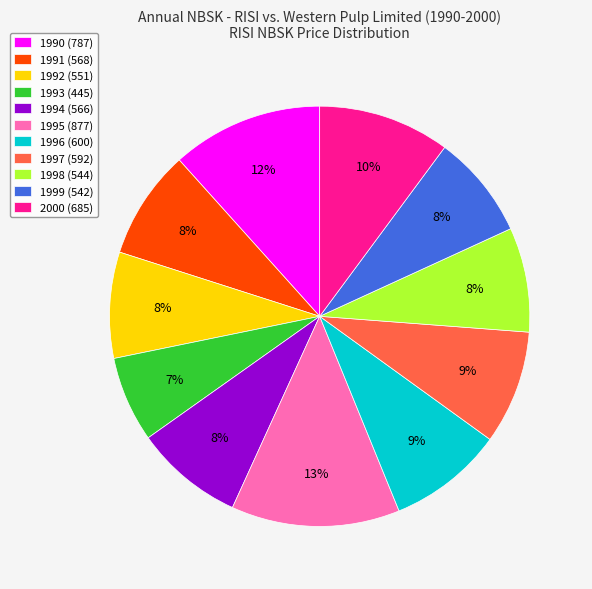

To the nearest percent, what is the difference between the largest and smallest slice percentages?

6%